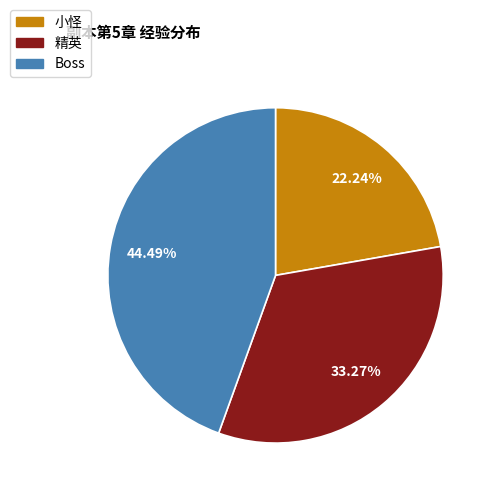

Which slice is the largest?

Boss